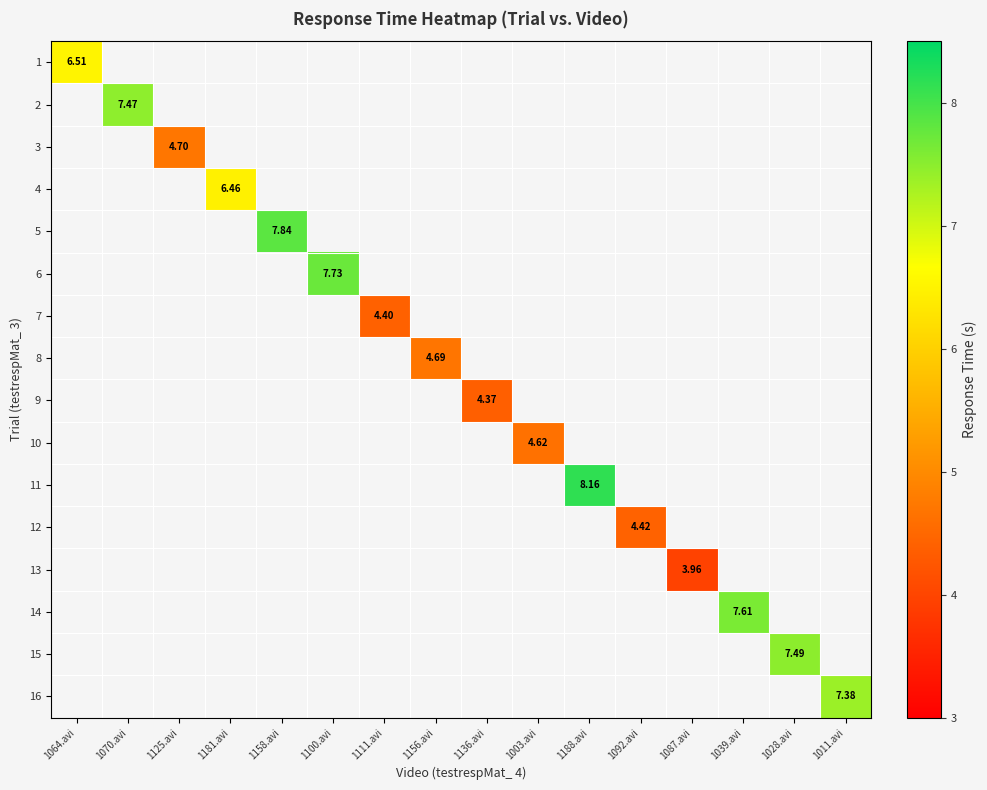

What is the greatest value displayed?

8.2